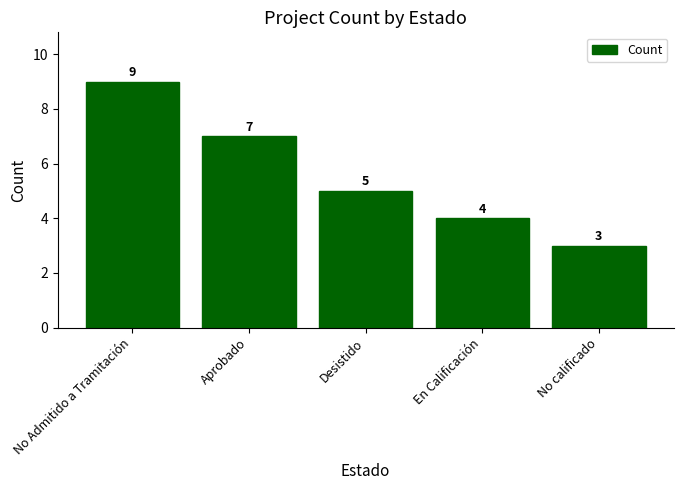

The chart shows a value of 3 at Aprobado. True or false?

False